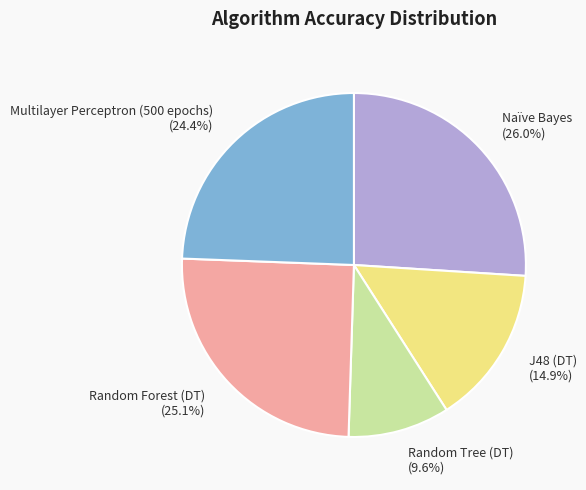

Does any single category account for the majority?

No